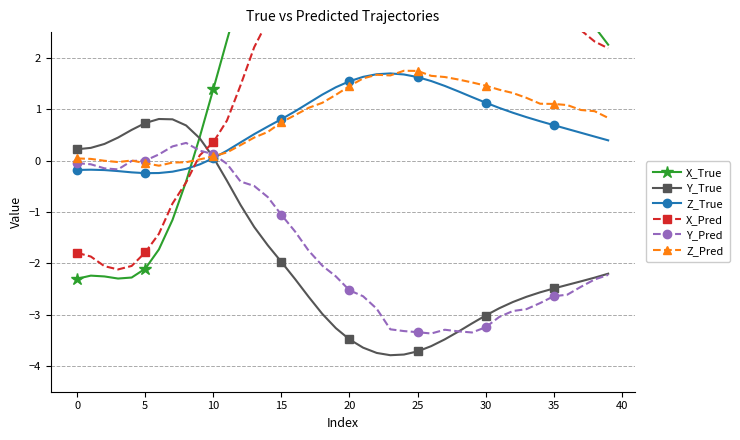

Does the chart have visible grid lines?

Yes